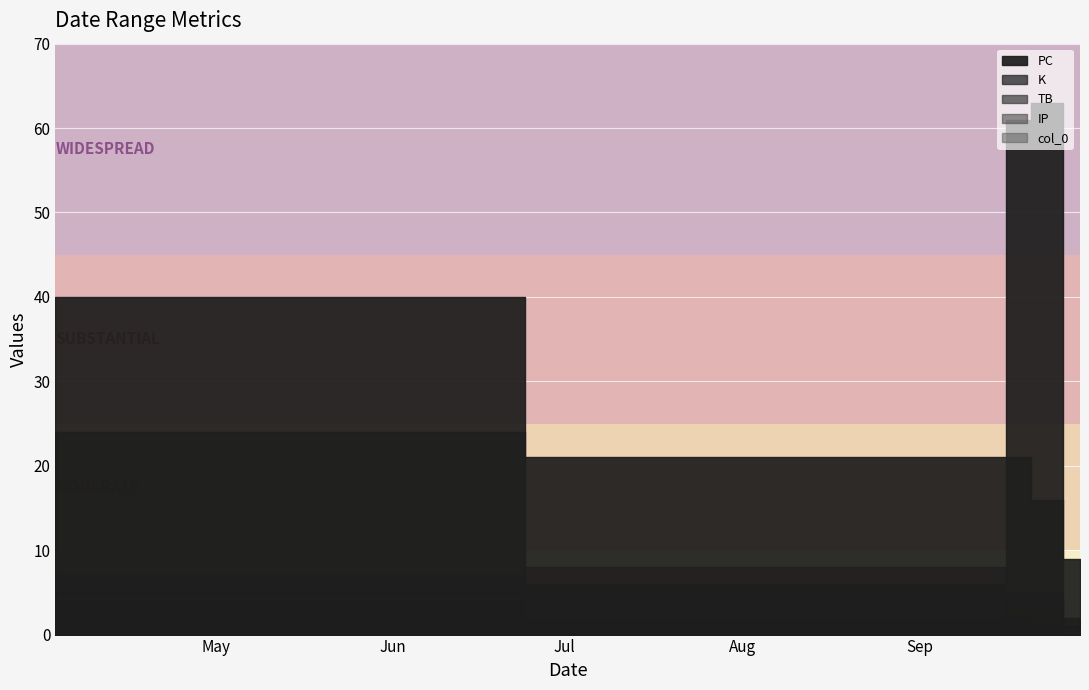

What is the difference between the maximum and second lowest values in the col_0 series?

3